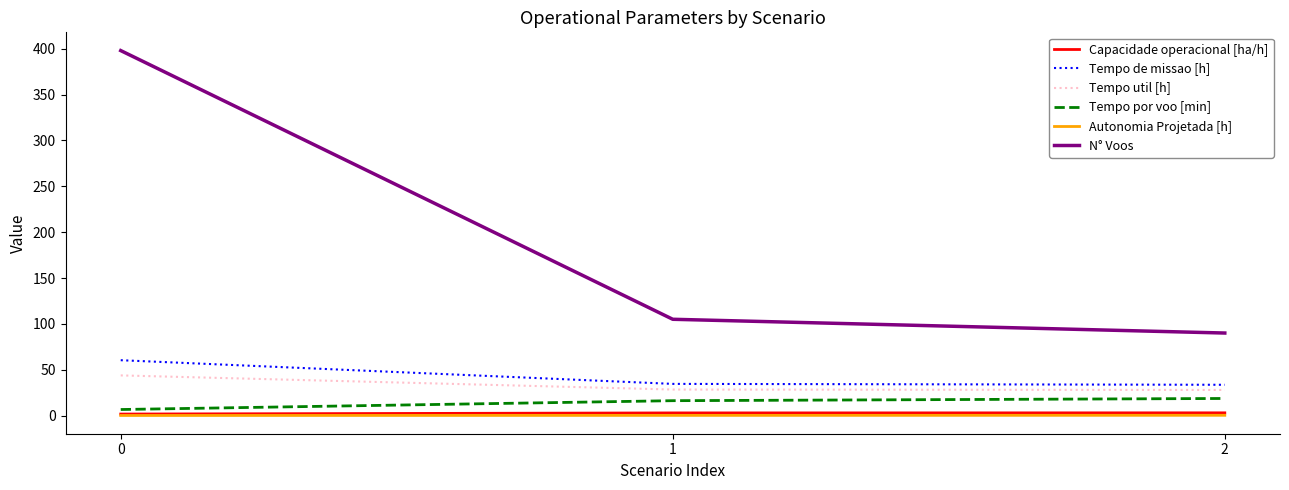

Which series has the largest total across all categories?

N° Voos